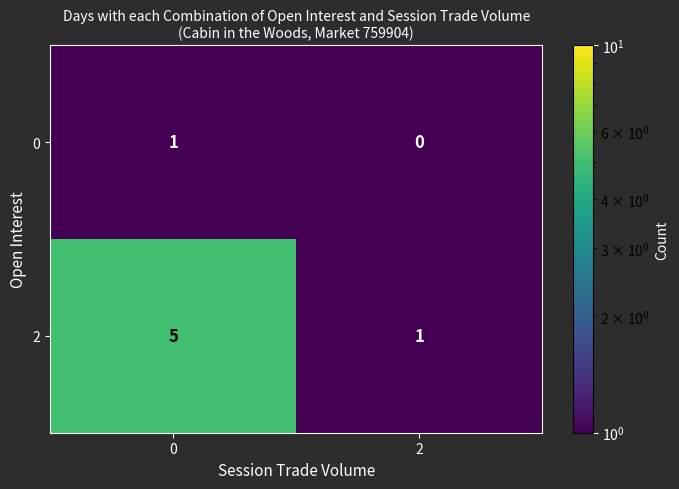

Which series has the largest total across all categories?

2